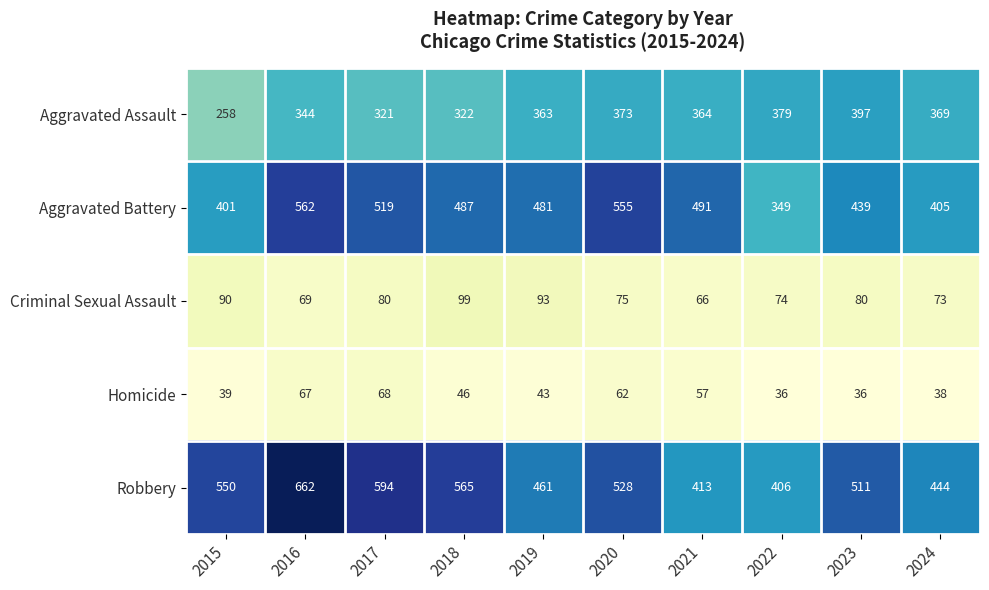

Count the number of categories in the chart.

10